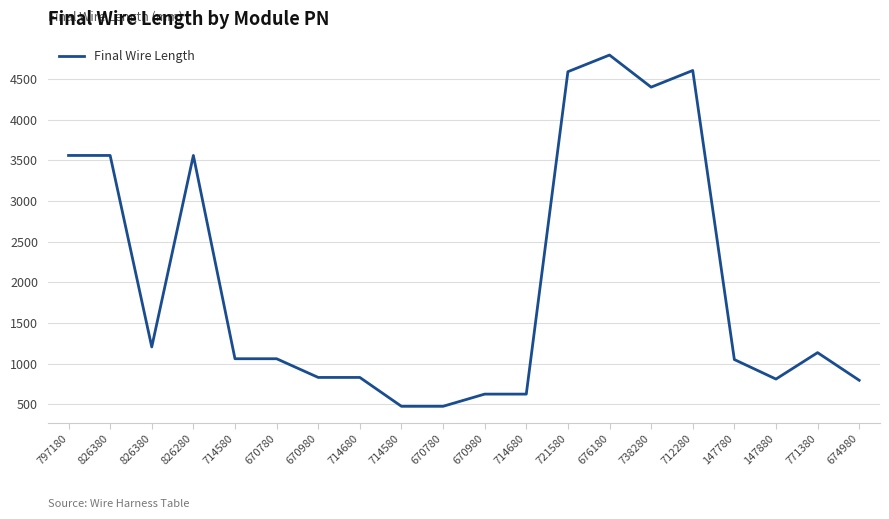

What is the difference between the maximum and minimum values?

4320